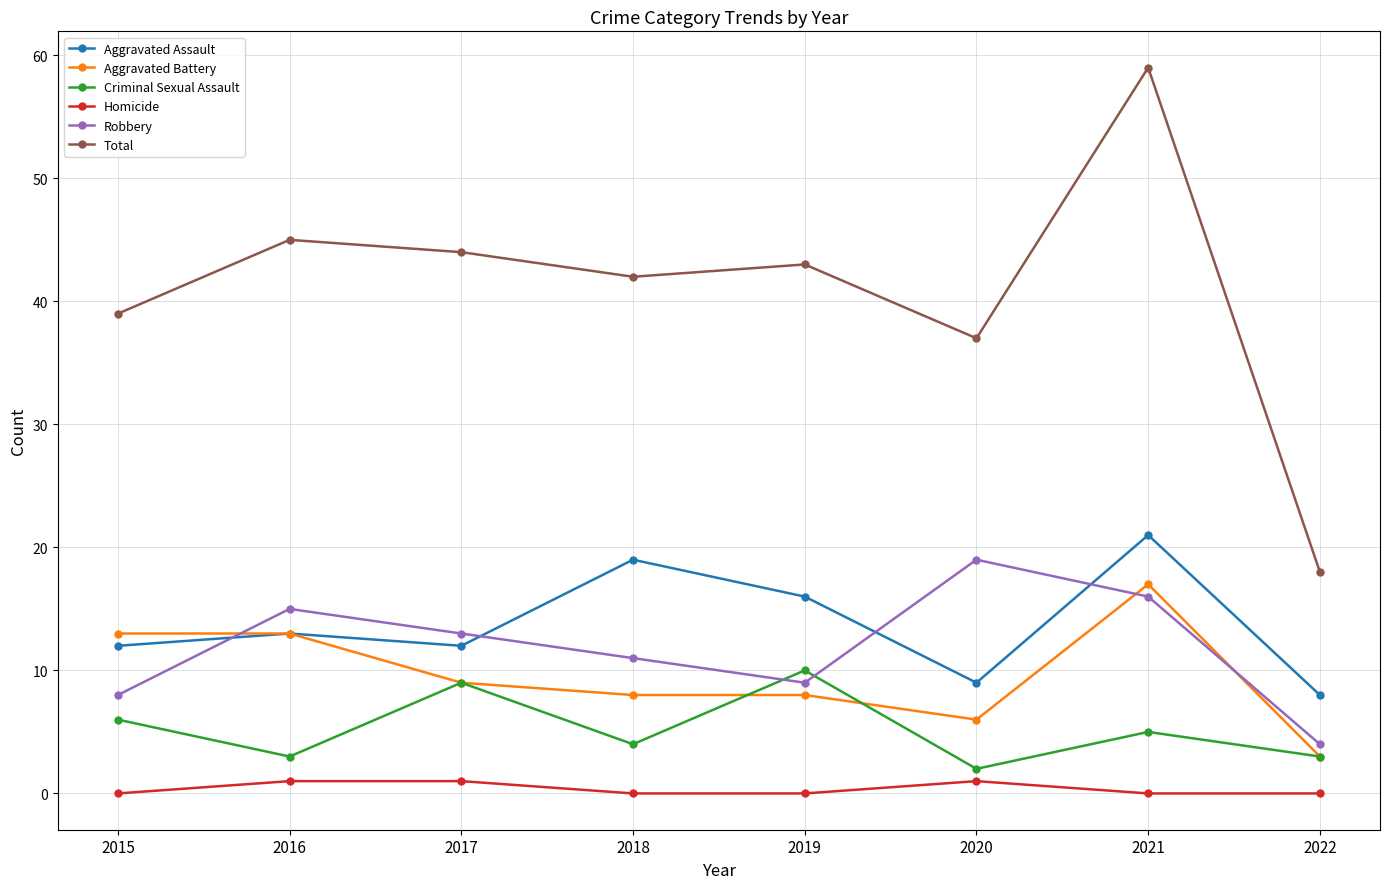

How many values in the Robbery series are below 13?

4